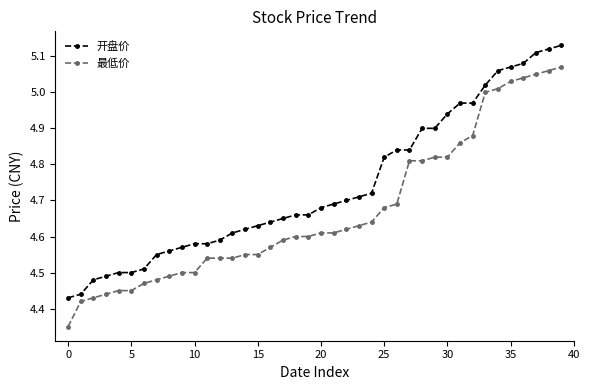

Rank the series by their average value, from highest to lowest.

开盘价, 最低价